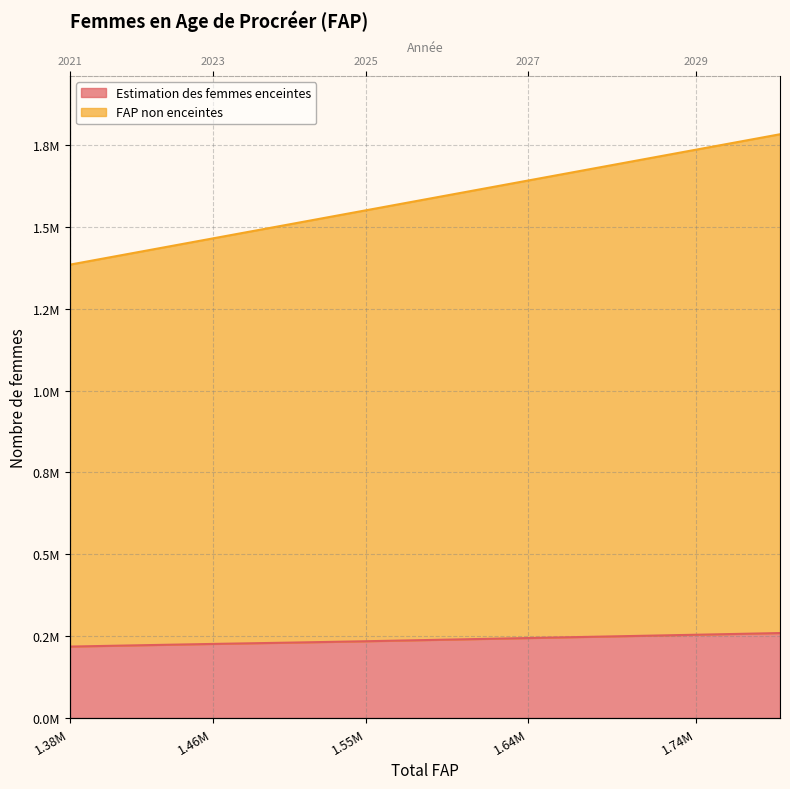

What is the minimum value shown in the chart?

218580.0